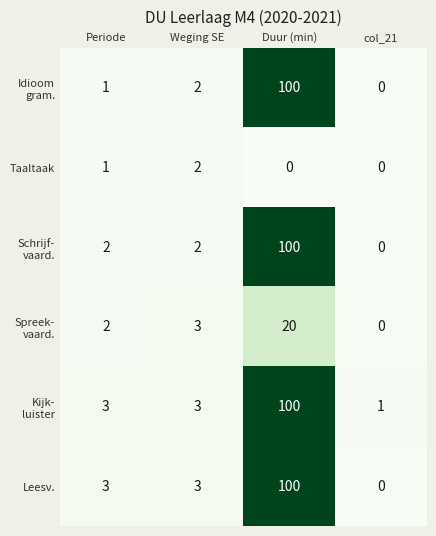

What is the sum of all Taaltaak values?

3